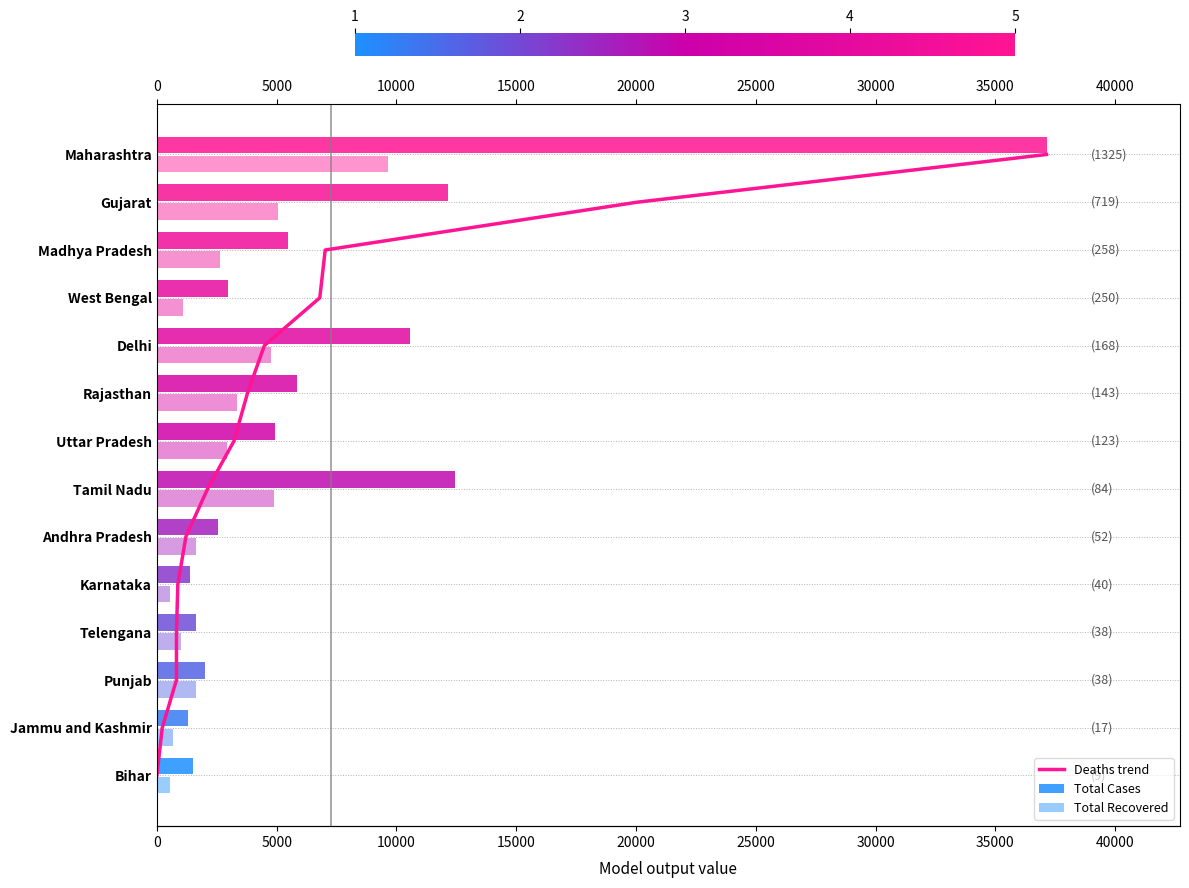

How many positive values are there?

13